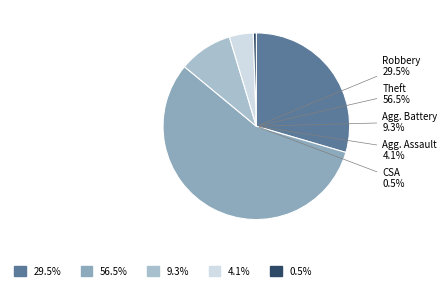

Does any single category account for the majority?

Yes